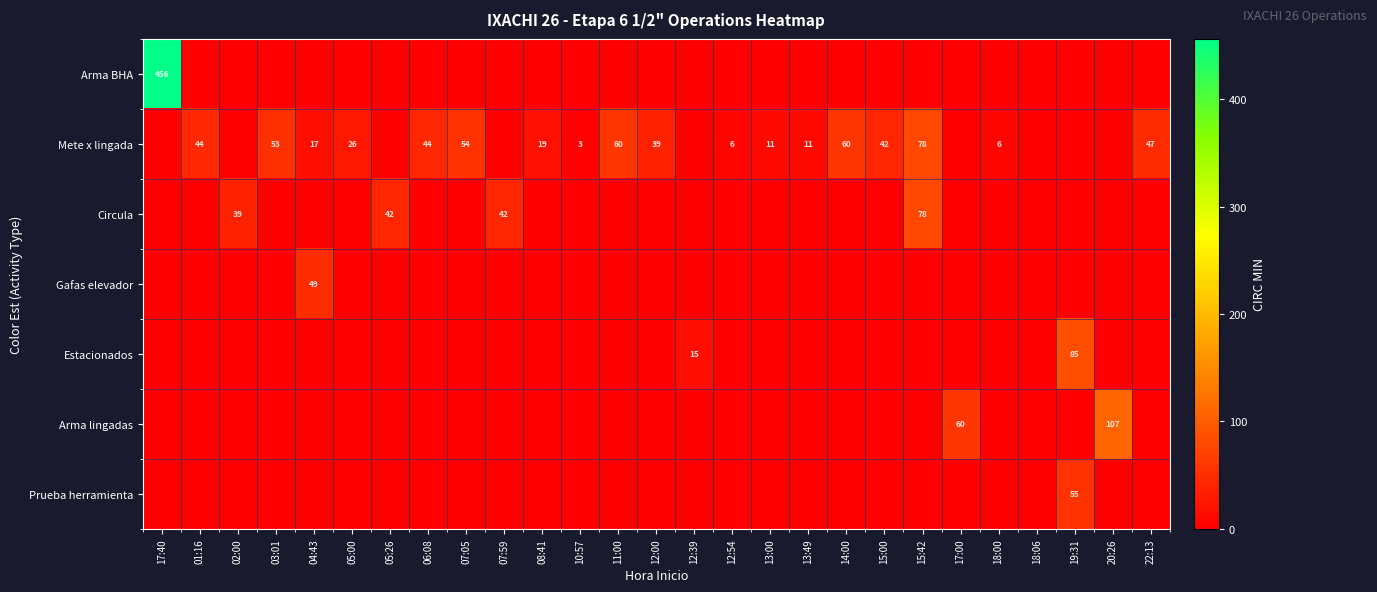

The value of Circula at 02:00 is 69. True or false?

False